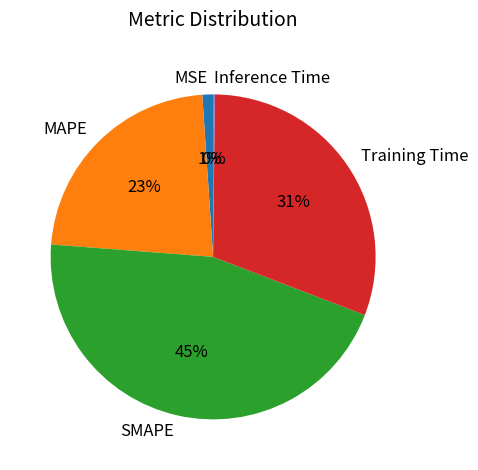

True or false: SMAPE accounts for 40% of the total.

False